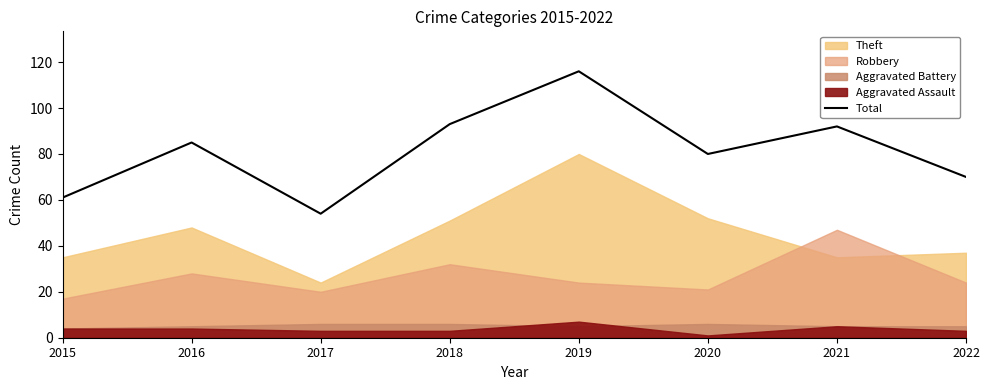

Reading left to right, what are all the values shown in this chart?

2015=61	2016=85	2017=54	2018=93	2019=116	2020=80	2021=92	2022=70